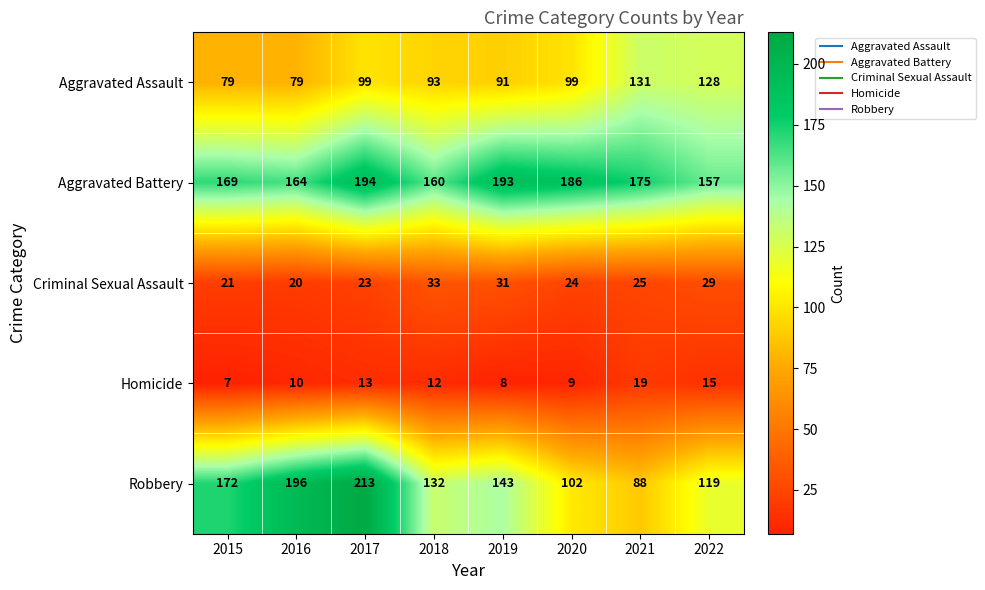

List the series in order of their peak value, lowest first.

Homicide, Criminal Sexual Assault, Aggravated Assault, Aggravated Battery, Robbery